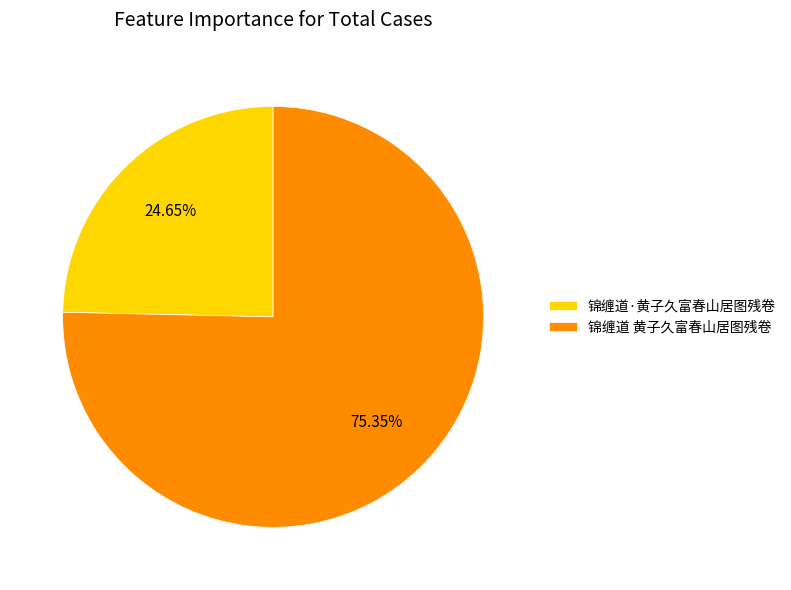

Which slice is the smallest?

锦缠道·黄子久富春山居图残卷